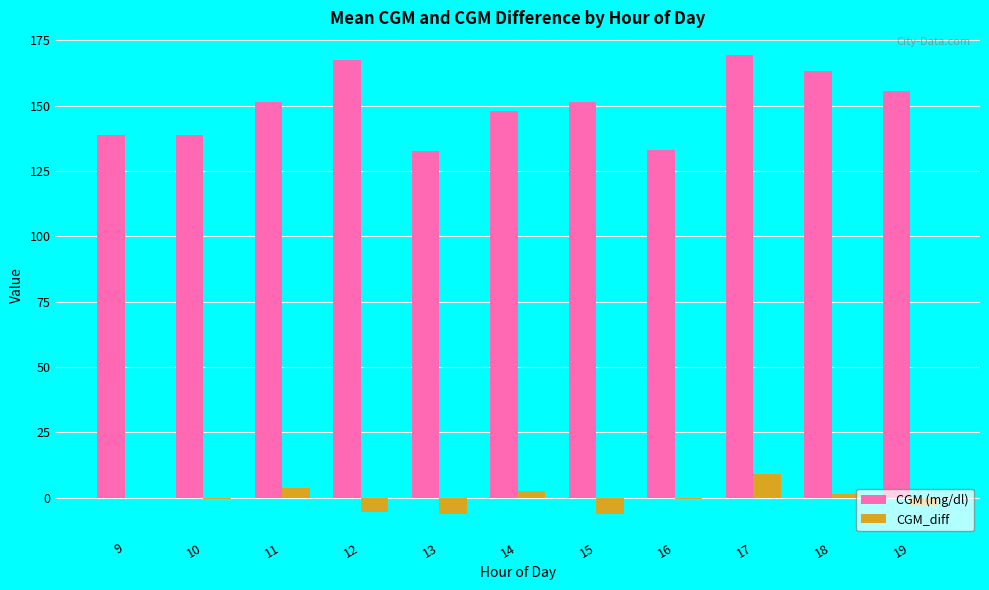

Is it true that CGM (mg/dl) equals 94.2 at 15?

False